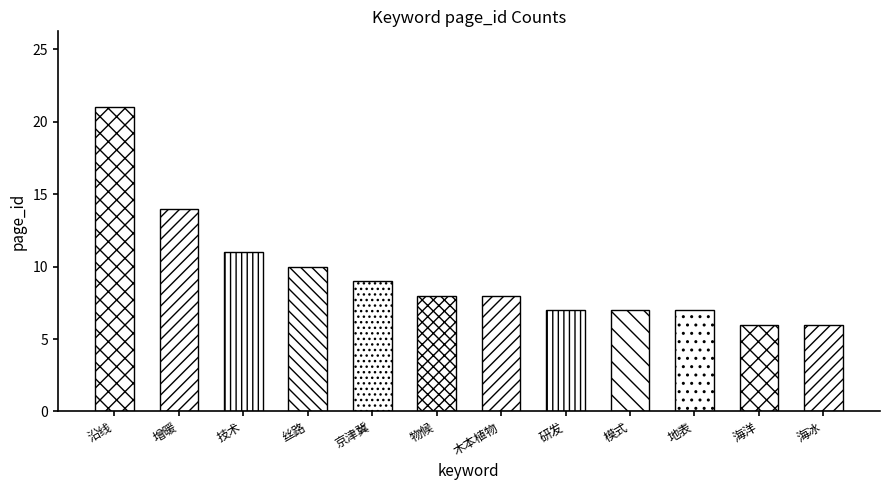

Between 木本植物 and 海洋, which is larger?

木本植物